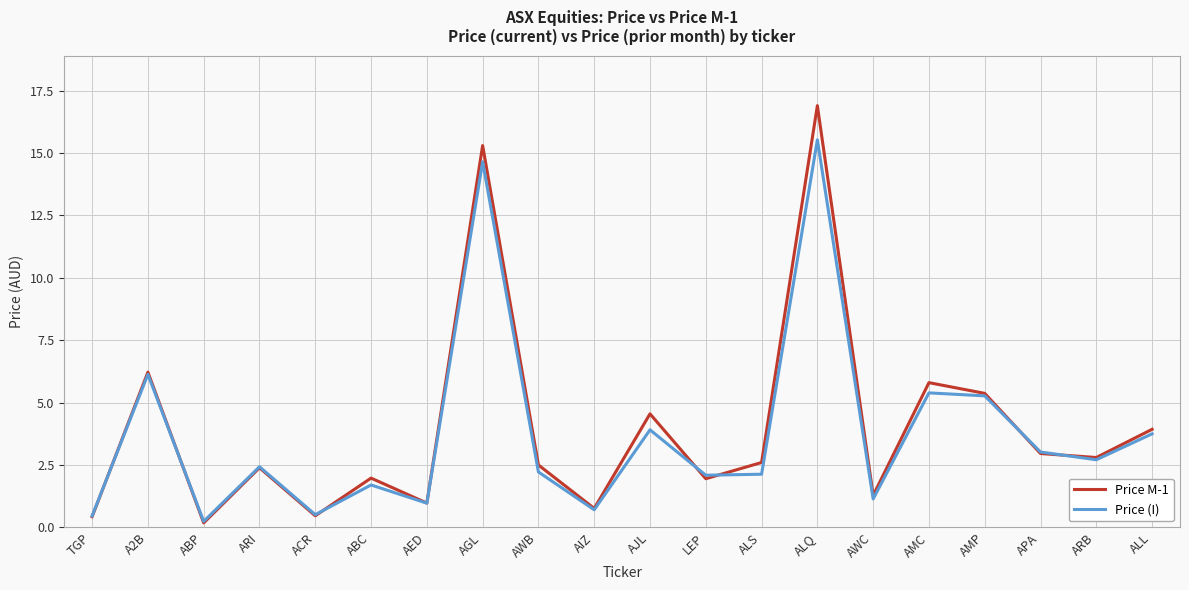

After their last crossing, which series has the higher values: Price M-1 or Price (I)?

Price M-1